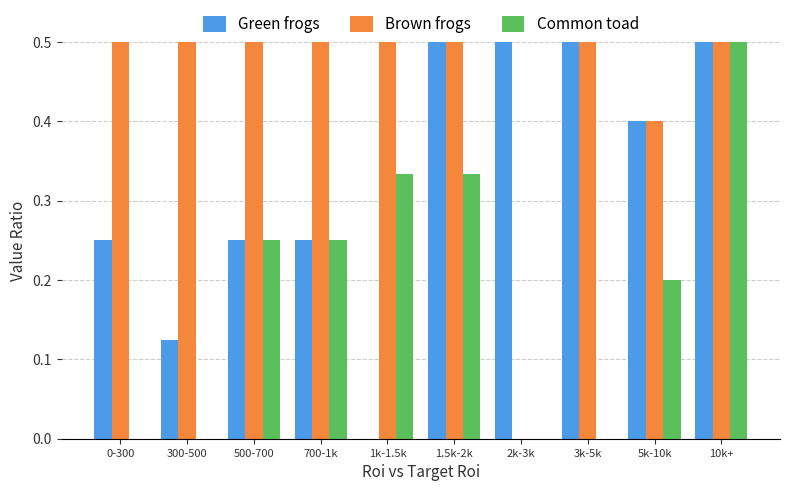

How many data points in Brown frogs are above 0?

9